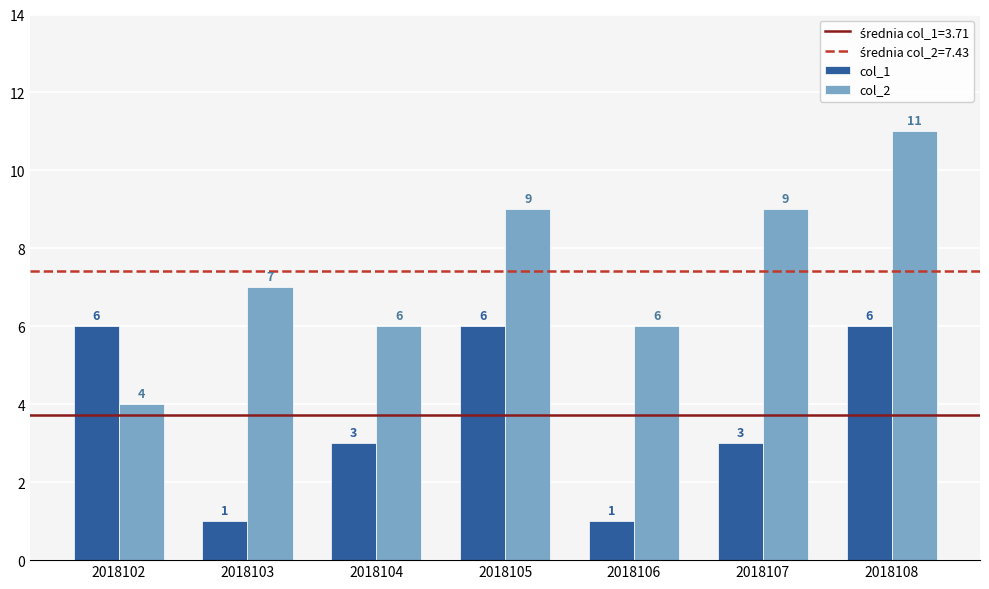

Count the col_2 values in the range 6 to 9.

5